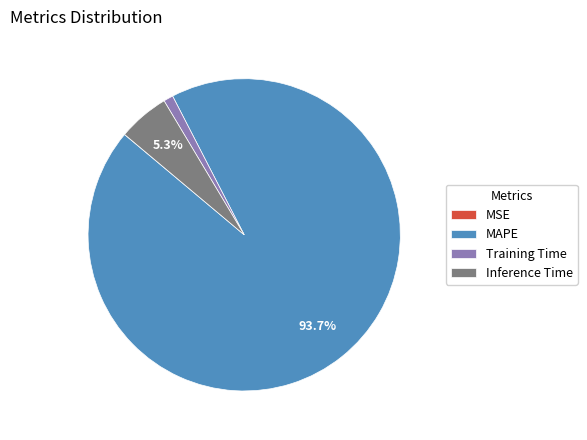

What is the largest slice in the pie chart?

MAPE